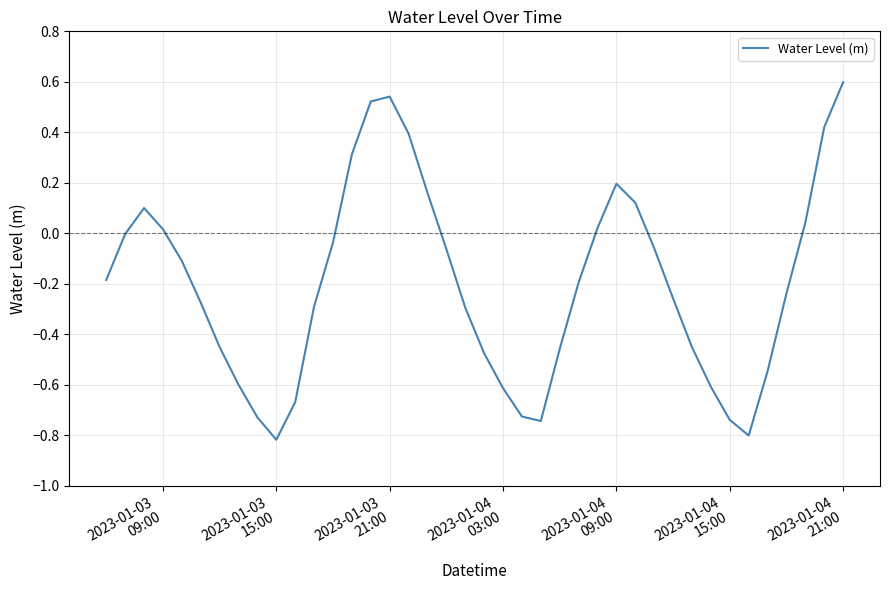

What is the greatest value displayed?

0.6